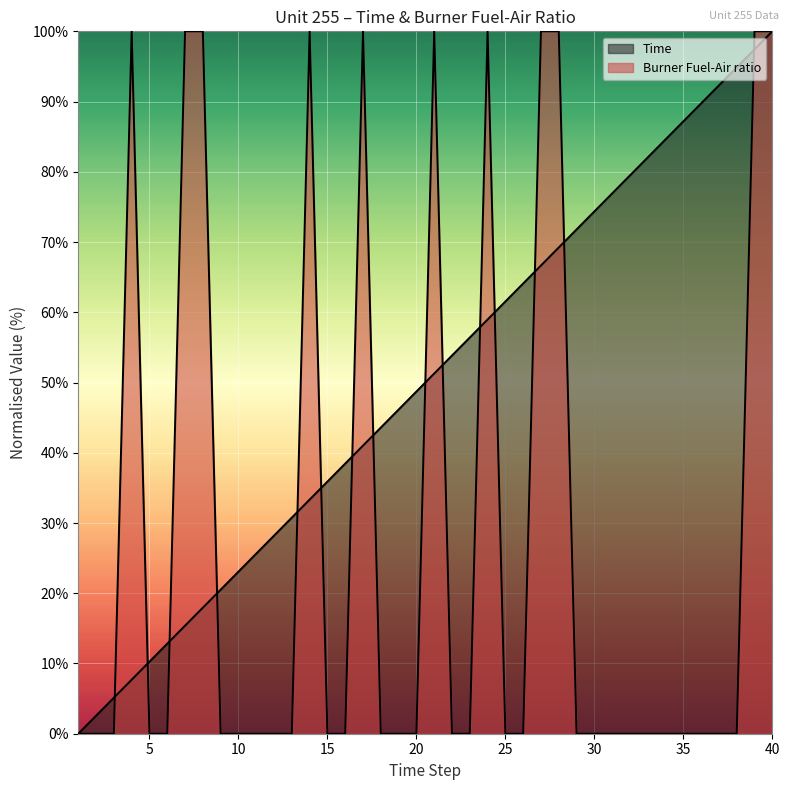

Which series has the largest range (max minus min)?

Time